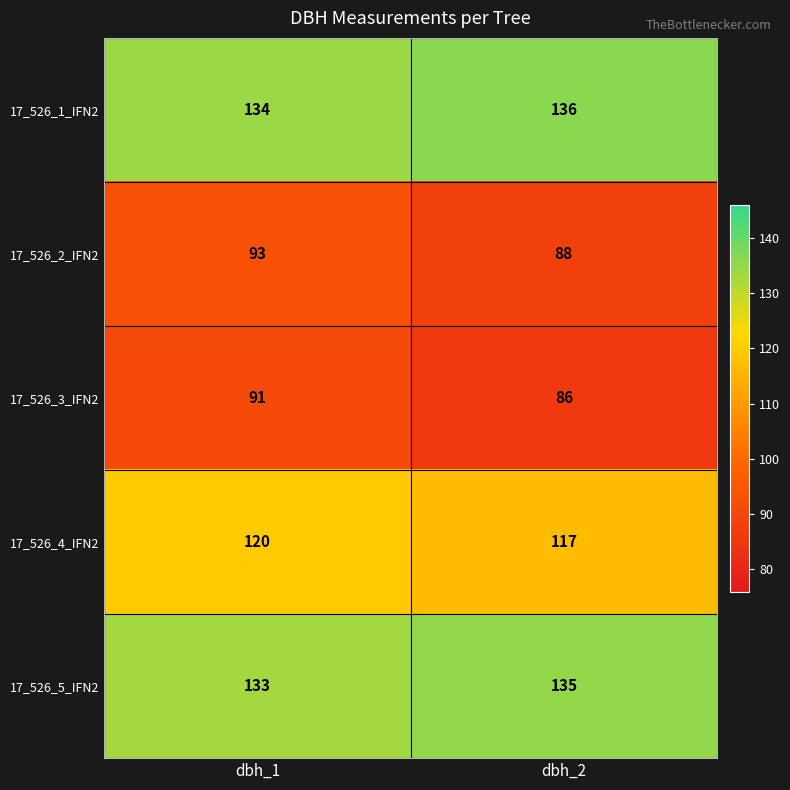

At which category is the sum across all series the highest?

dbh_1